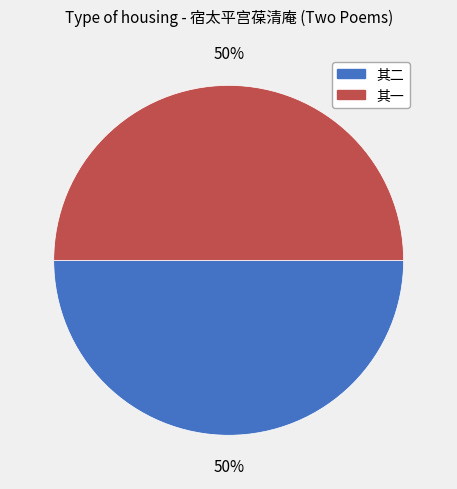

To the nearest percent, what is the average slice percentage?

50%